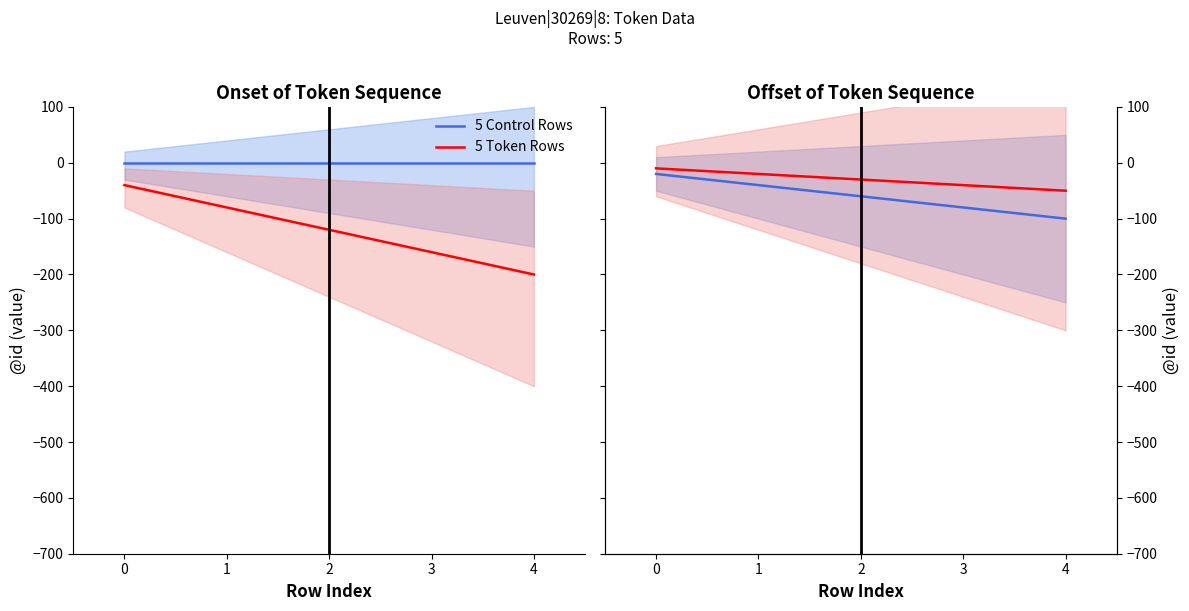

What is the lowest value of the 5 Token Rows series?

-50